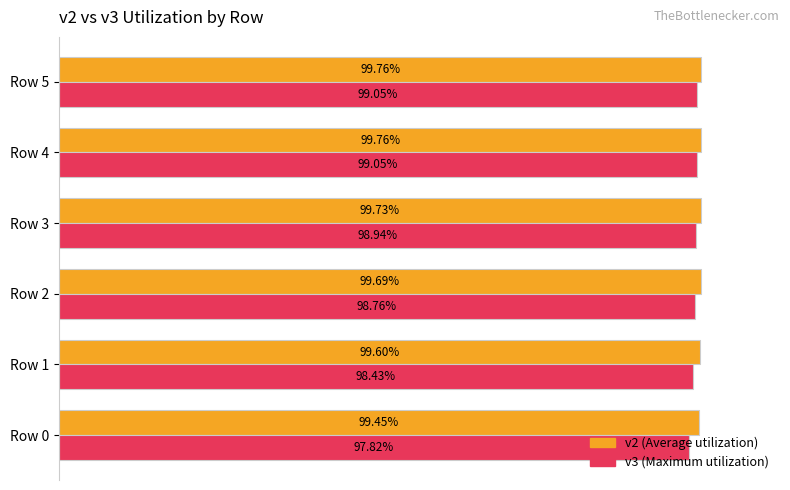

What is the value of the v2 (col) bar at the 4th from the left?

1.0